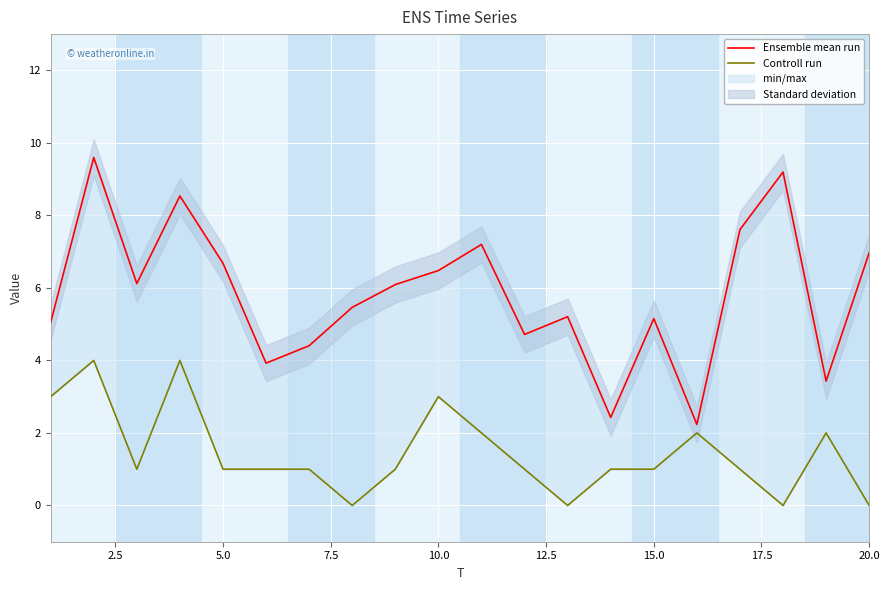

Is the value of Controll run at 12.5 greater than the value of Ensemble mean run at 19?

No